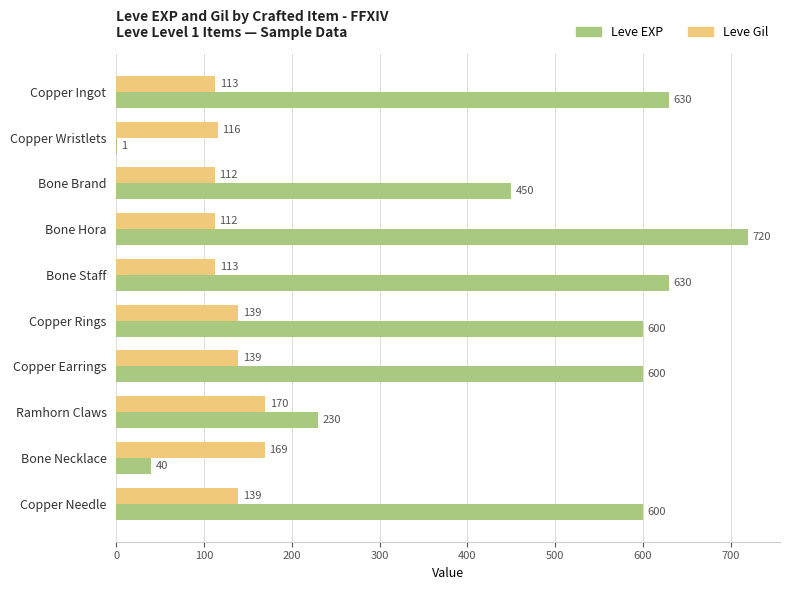

The value of Leve Gil at Copper Ingot is 191. True or false?

False